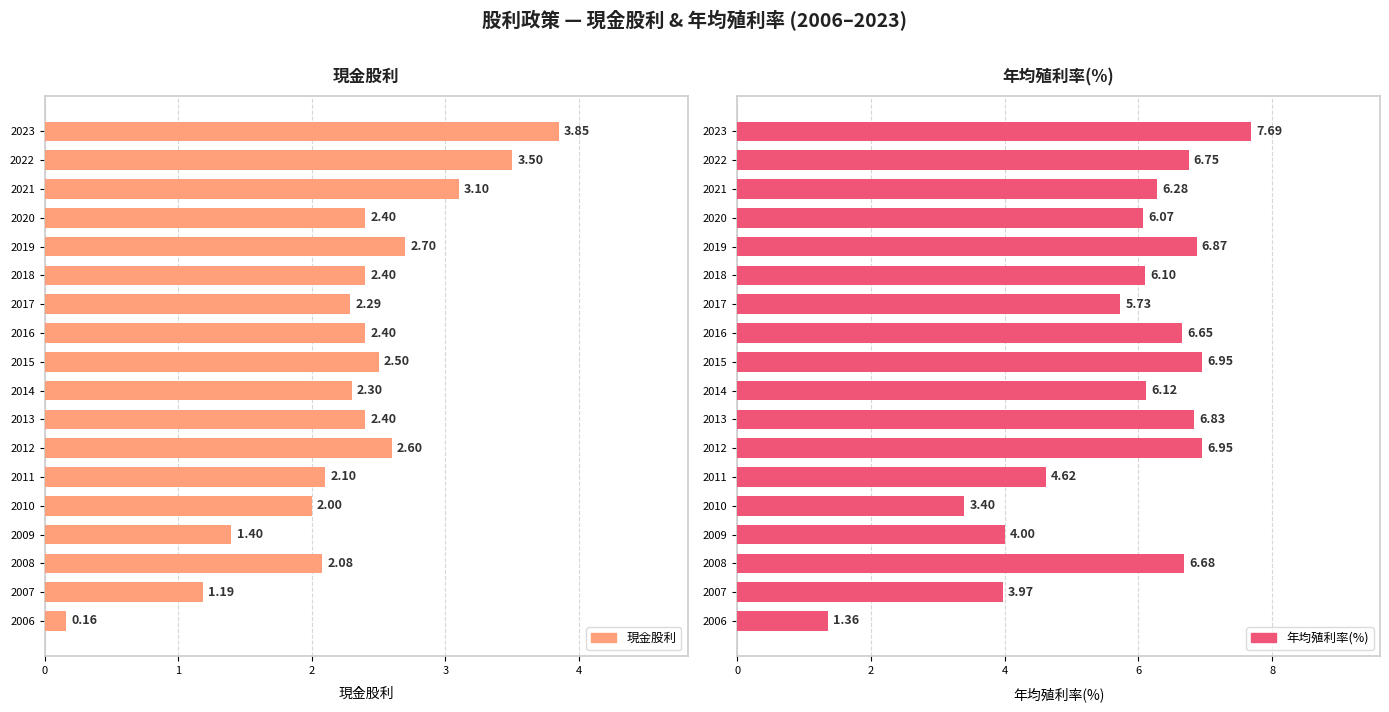

Reading left to right, what are all the values shown in this chart?

現金股利: 3.9	3.5	3.1	2.4	2.7	2.4	2.3	2.4	2.5	2.3	2.4	2.6	2.1	2.0	1.4	2.1	1.2	0.2
年均殖利率(%): 7.7	6.8	6.3	6.1	6.9	6.1	5.7	6.7	7.0	6.1	6.8	7.0	4.6	3.4	4.0	6.7	4.0	1.4